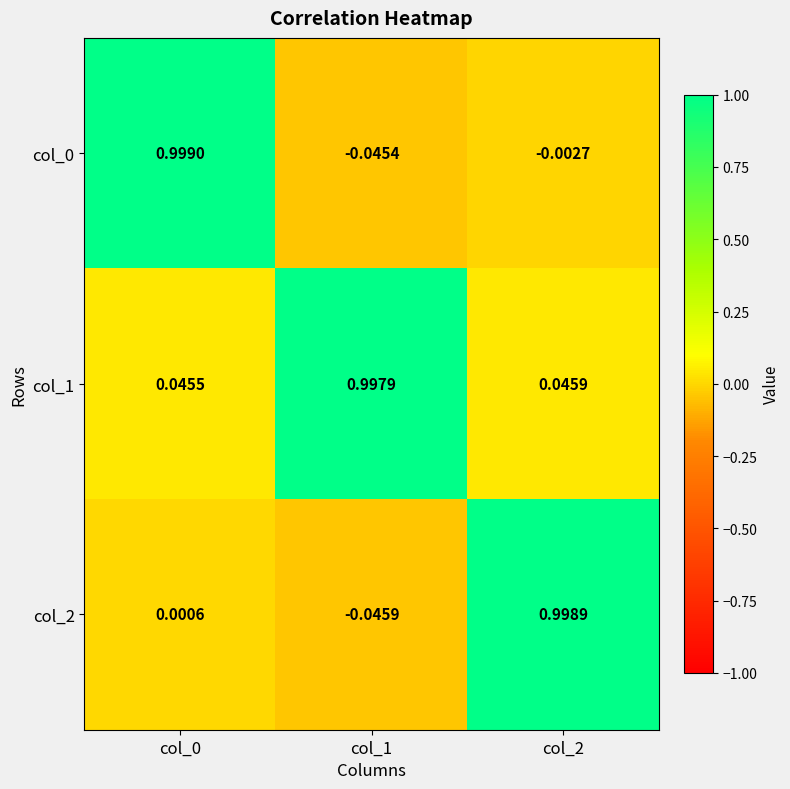

Is the value of col_2 at col_1 greater than the value of col_1 at col_0?

No